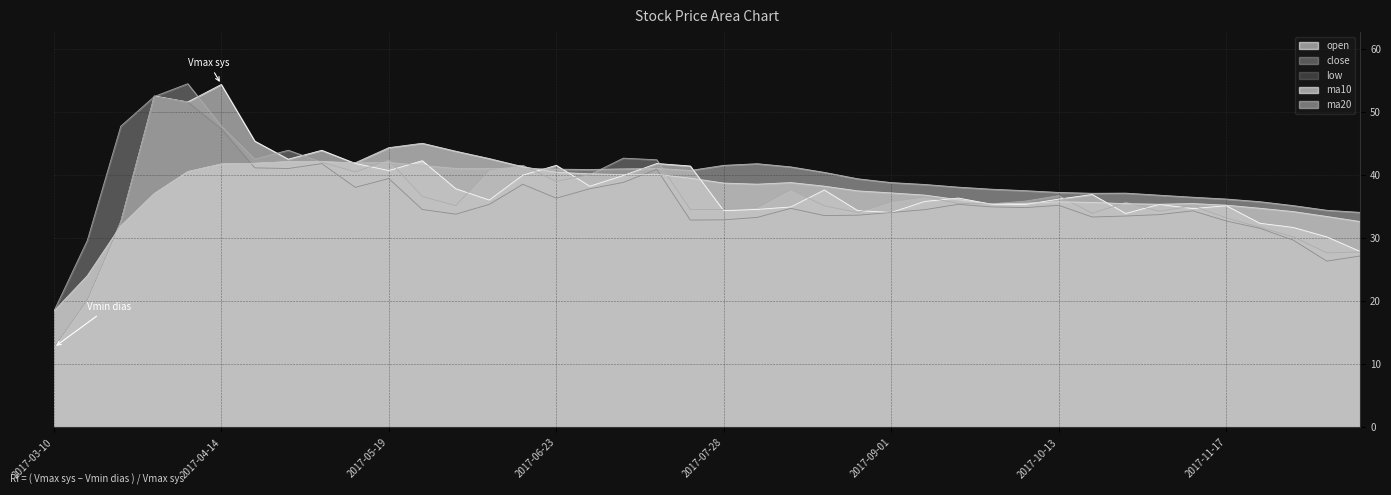

At how many categories does at least one series exceed 24?

39